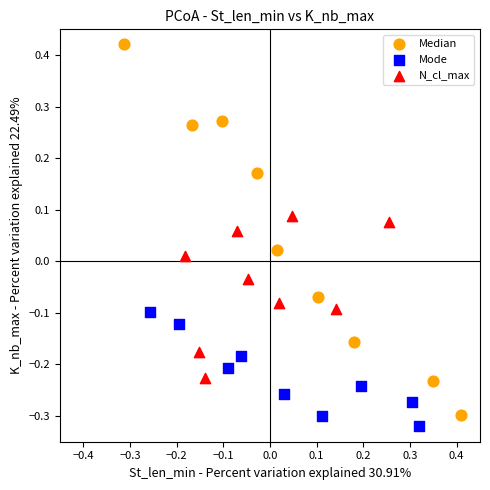

Which series reaches the maximum Y coordinate?

Median